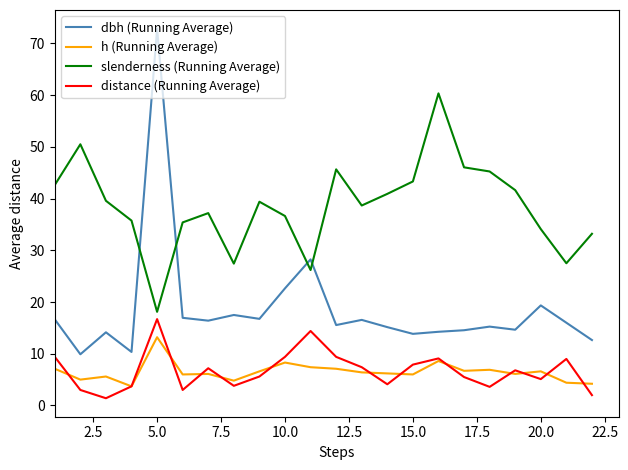

True or false: h (Running Average) and slenderness (Running Average) intersect in this chart.

False